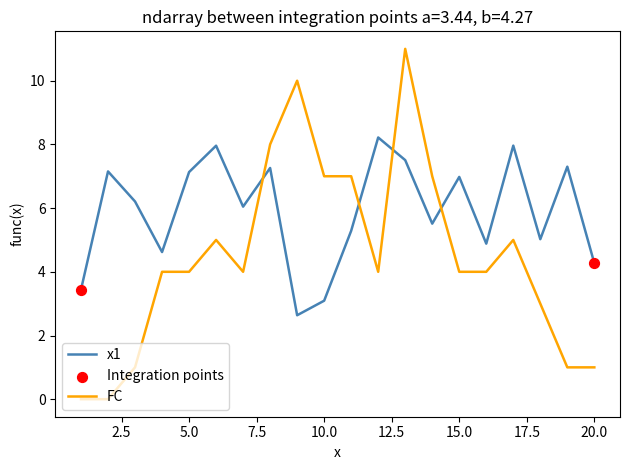

Which series has the largest range (max minus min)?

FC